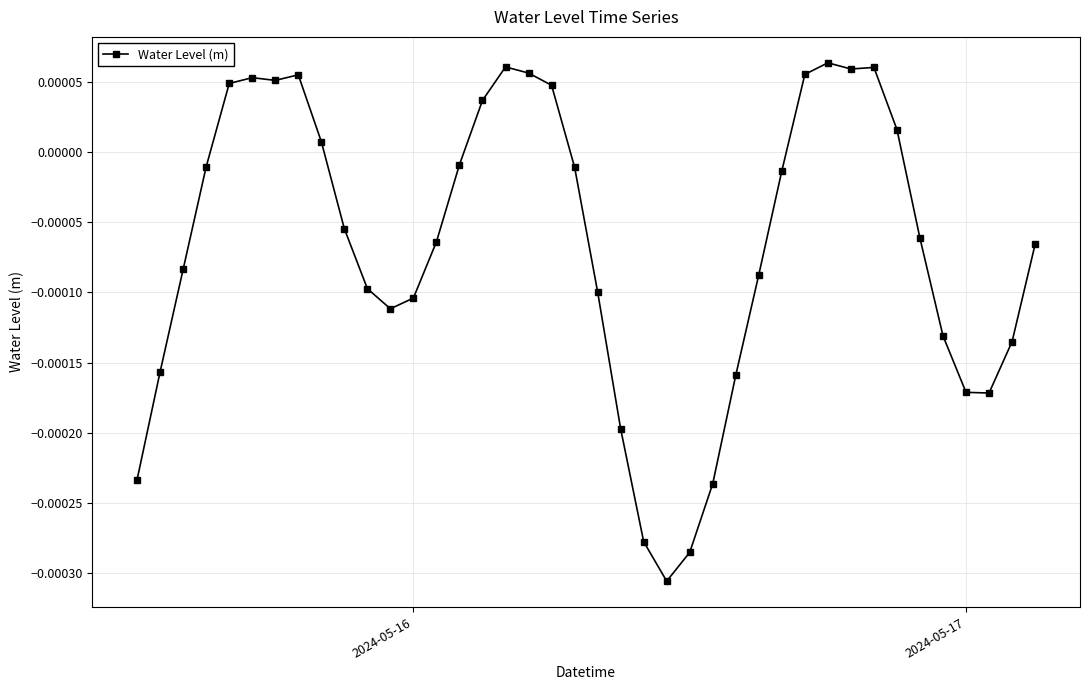

True or false: there are more than 2 points higher than both neighbors.

True